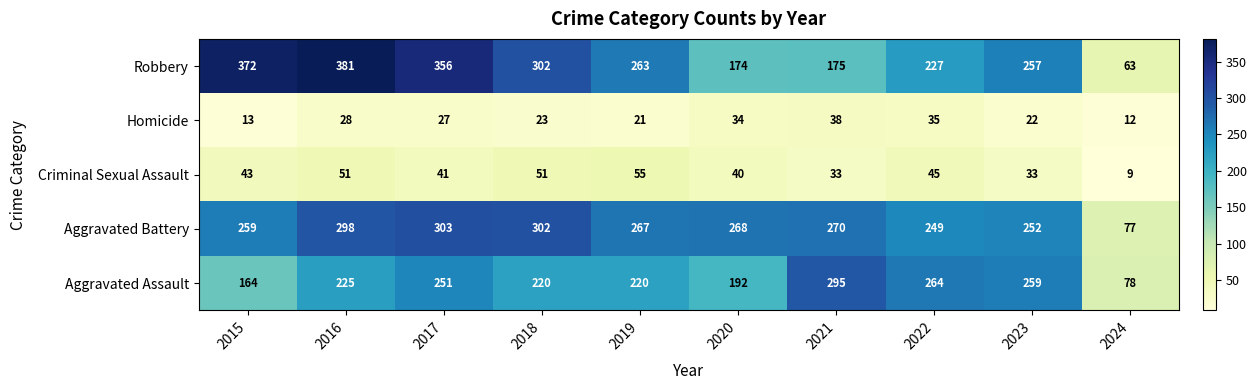

List the series in order of their peak value, lowest first.

Homicide, Criminal Sexual Assault, Aggravated Assault, Aggravated Battery, Robbery